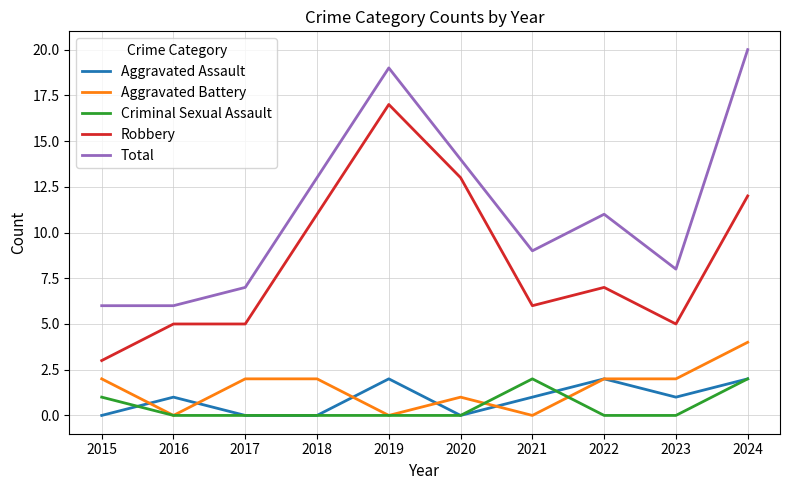

What is the difference between the Robbery values at 2023 and 2024?

7